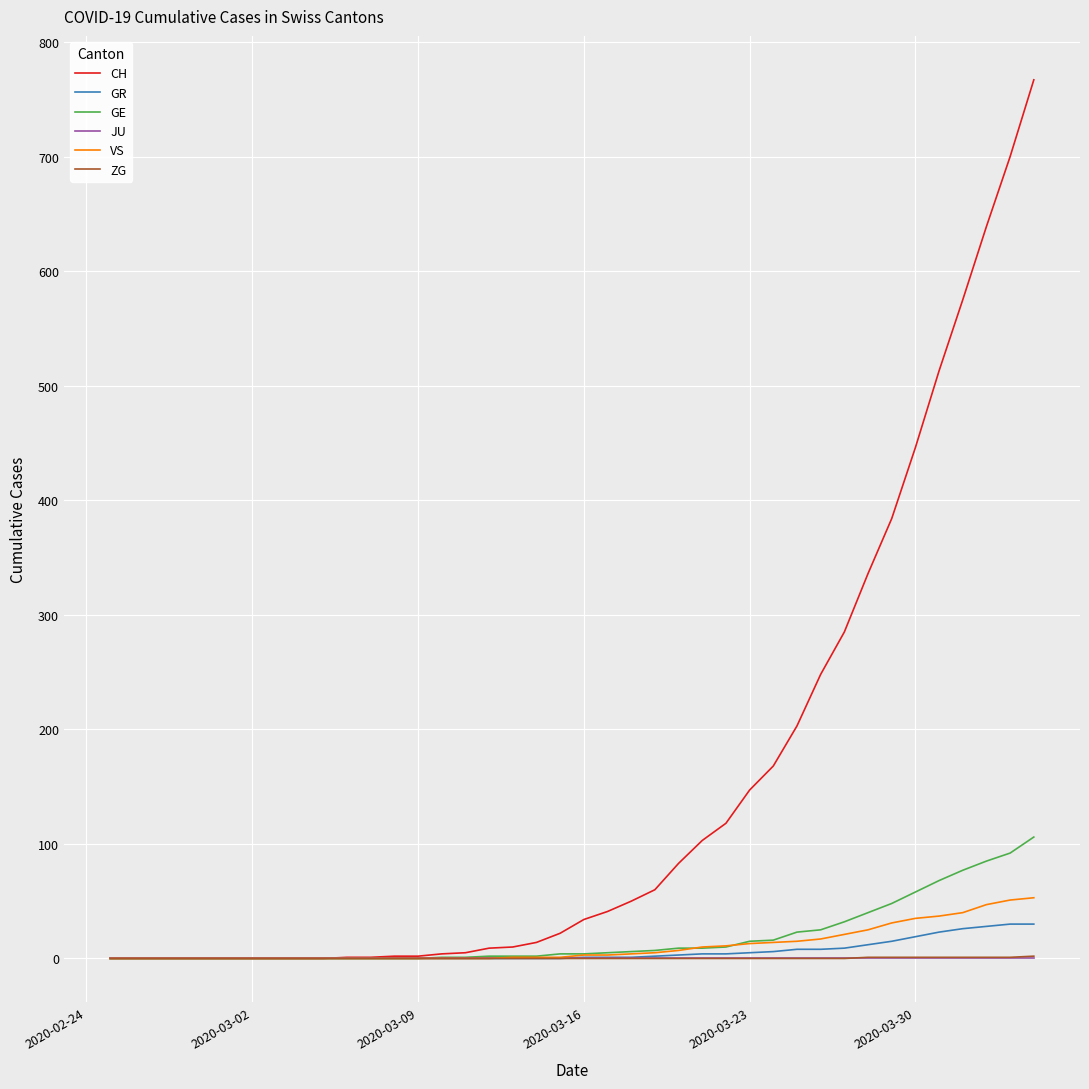

What is the maximum value shown in the chart?

767